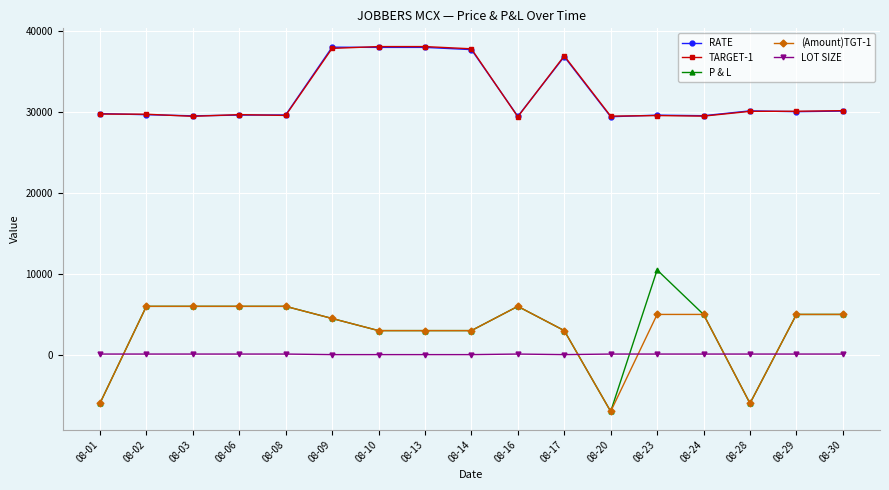

How many lines are shown in the chart?

5